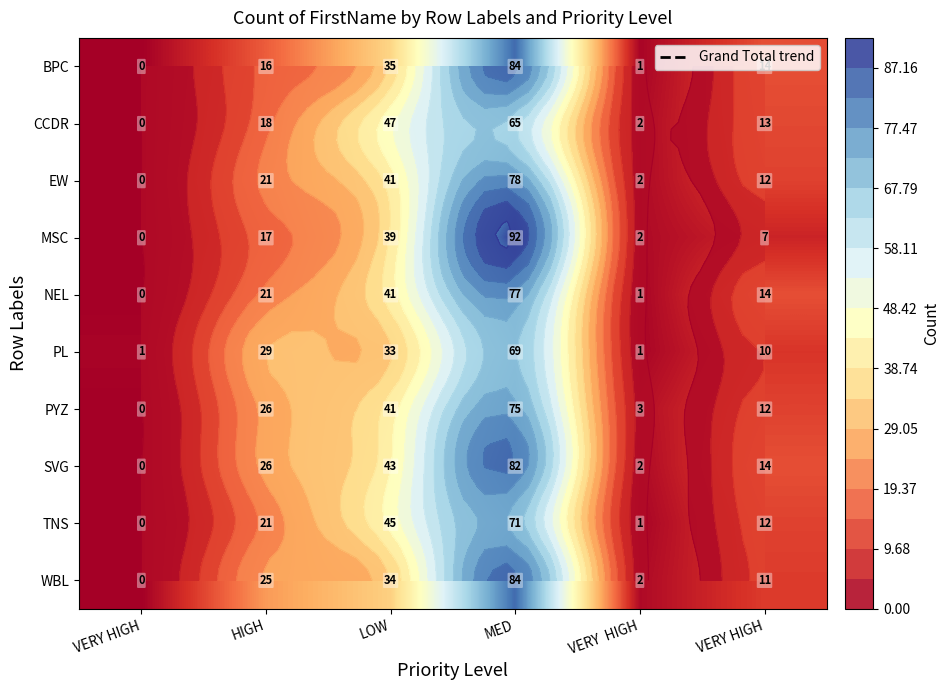

Which series has the widest spread of values?

MSC